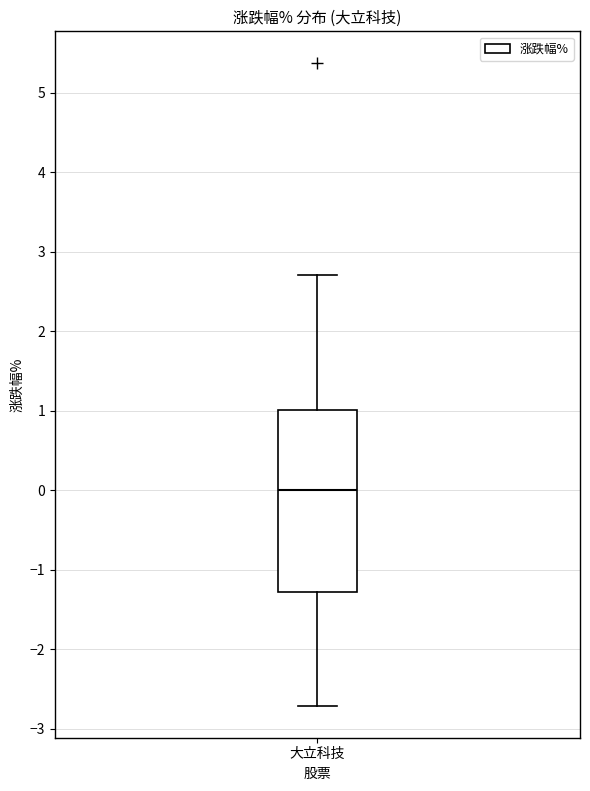

Where does the lower whisker of the box for 大立科技 end on the y-axis? The values are not printed on the chart, so give them approximately, as read against the axis.

-2.7